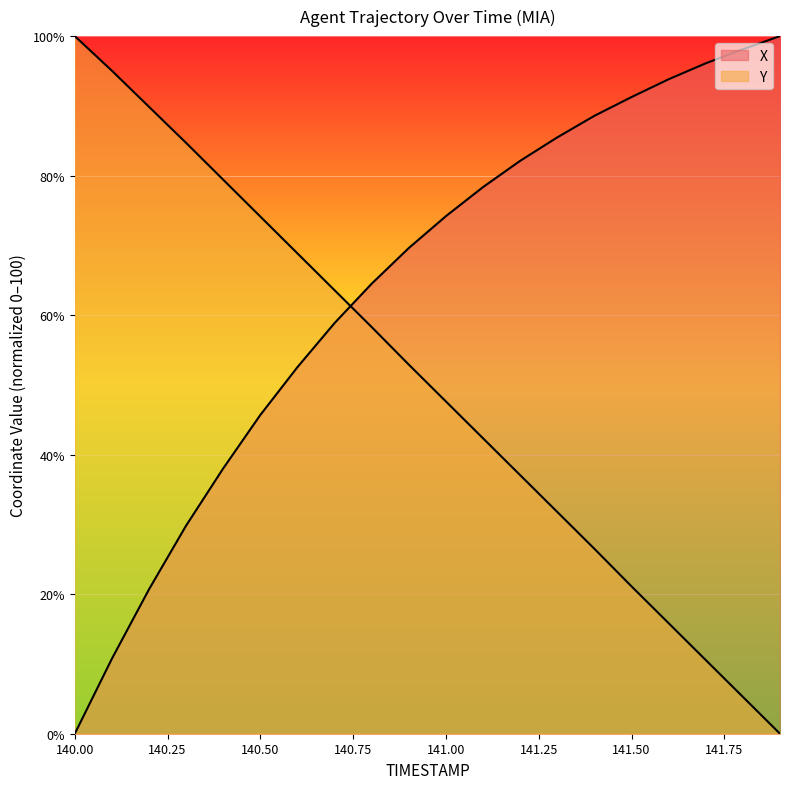

How many times do X and Y cross each other?

1